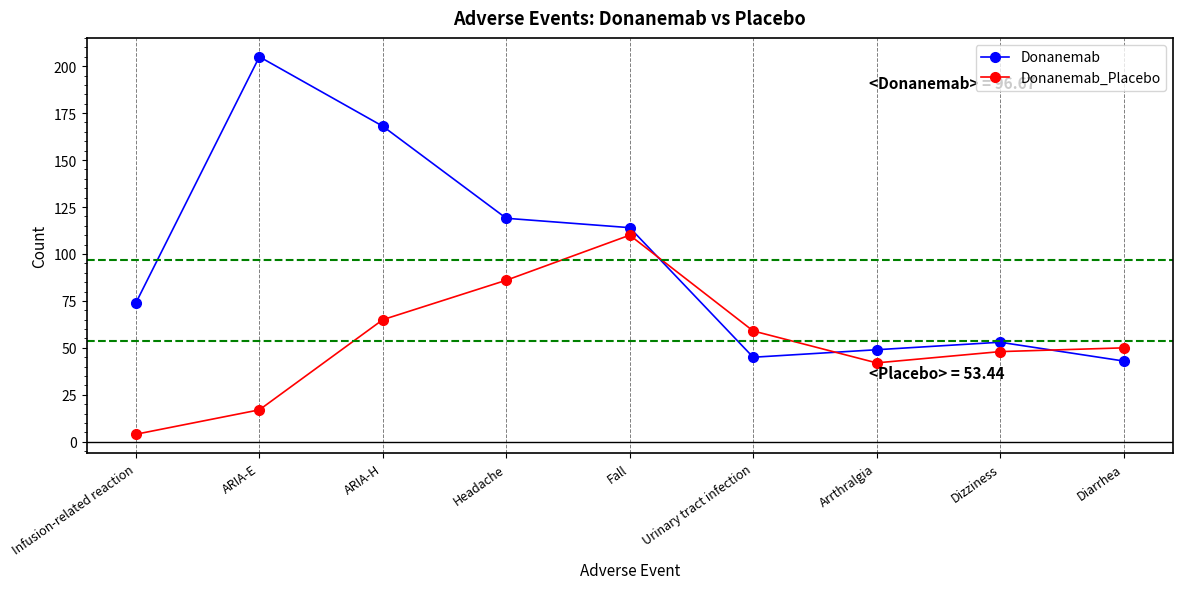

What is the sum of the Donanemab_Placebo values at Urinary tract infection and Headache?

145